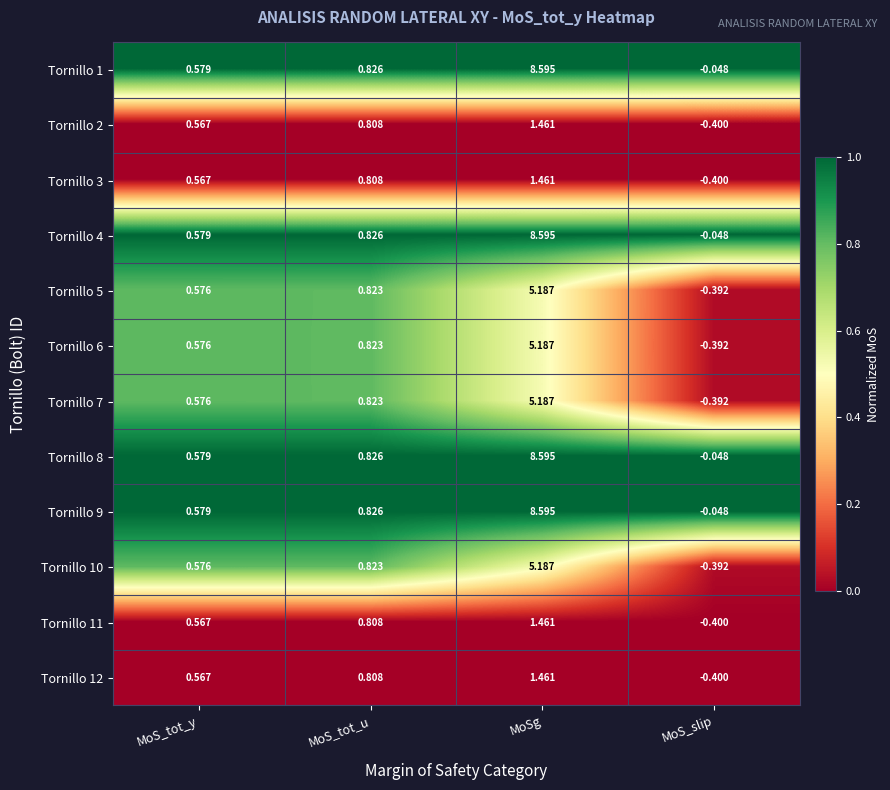

At which label does Tornillo 2 first exceed 0?

MoS_tot_y